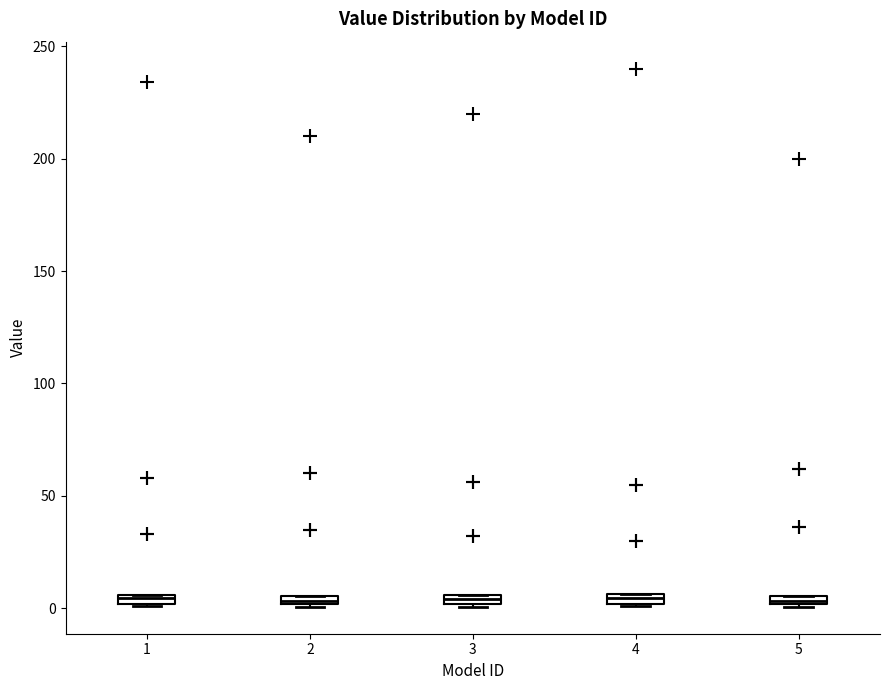

Where is the upper edge of the box at x = 5 on the y-axis? The values are not printed on the chart, so give them approximately, as read against the axis.

5